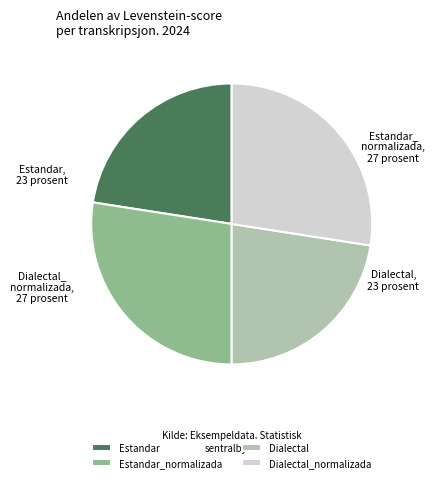

How many segments does this pie chart have?

4